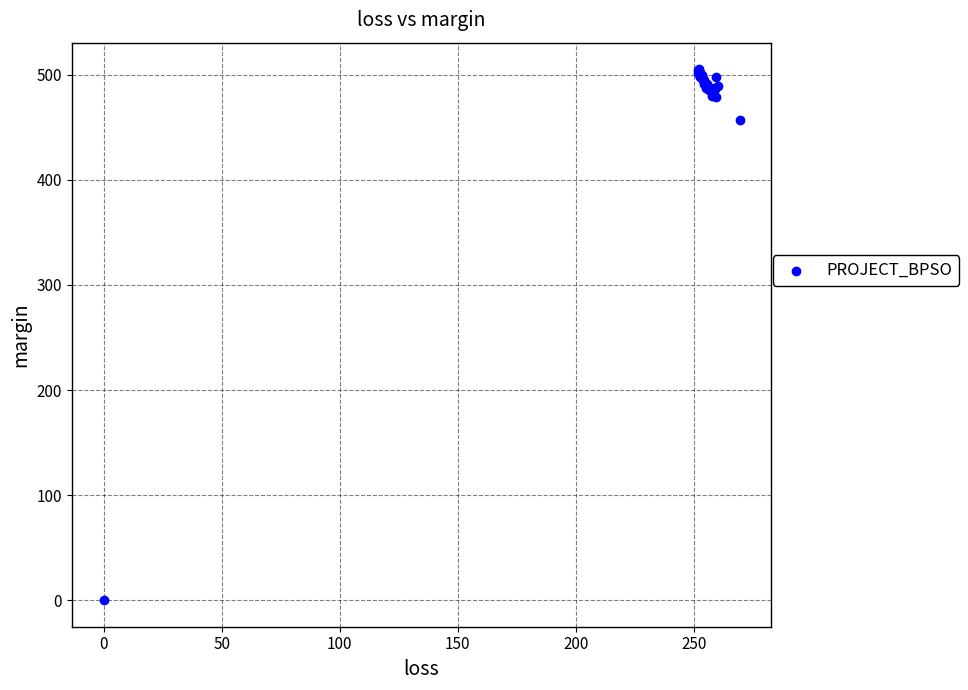

What Y value in the scatter plot is closest to 252?

456.9